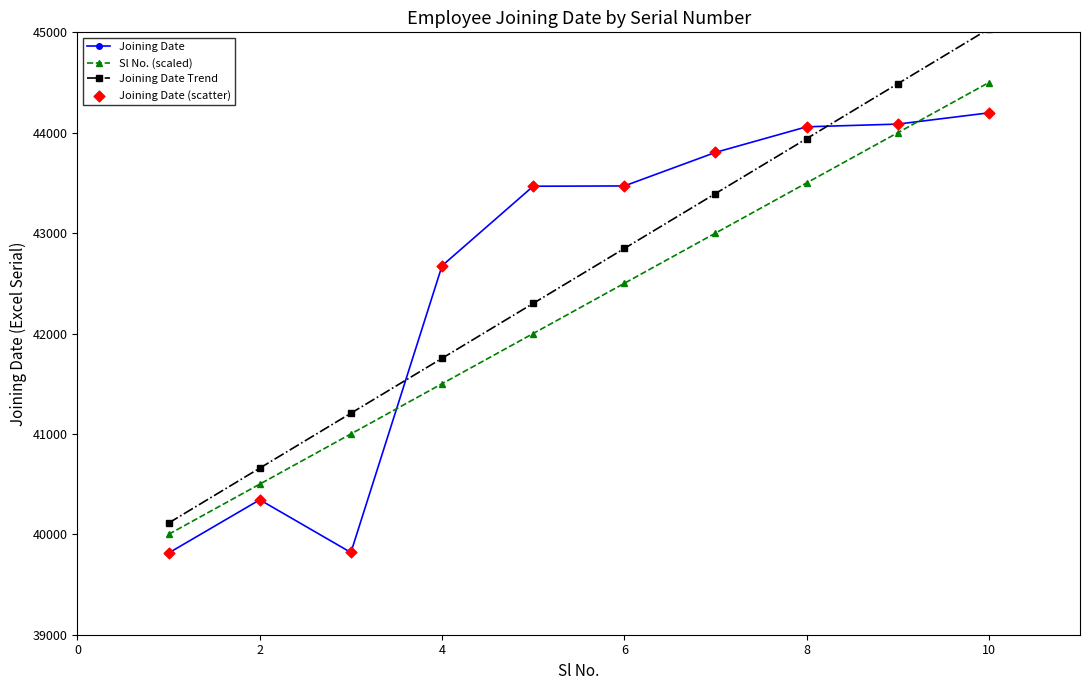

What is the minimum value shown in the chart?

39814.0